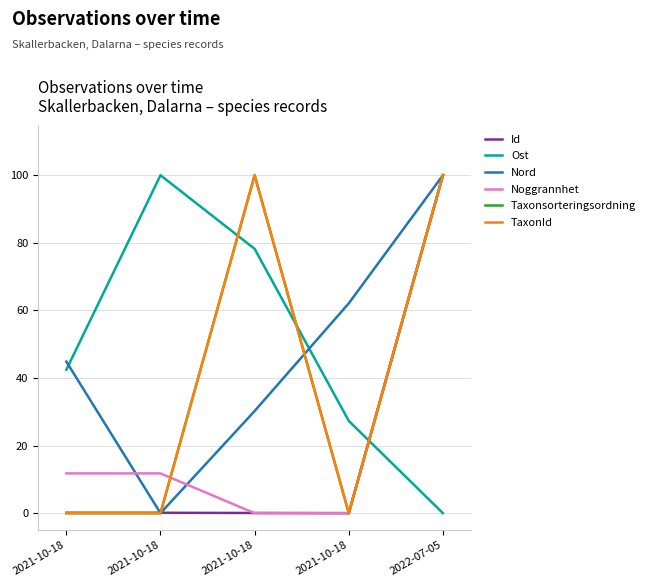

Does the chart display data point markers on the line(s)?

No